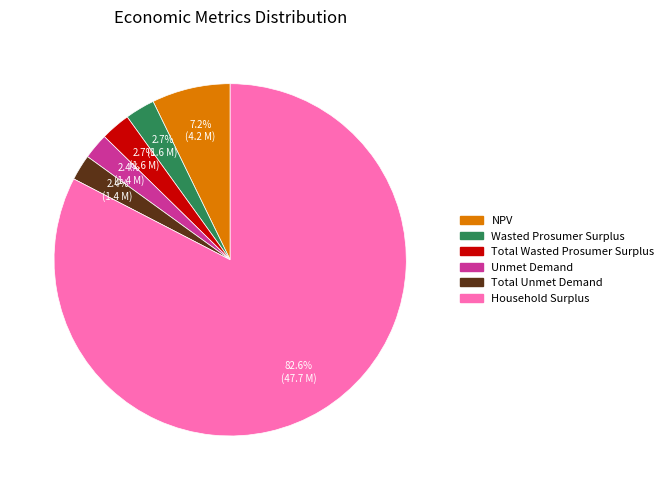

Count the number of slices in the pie.

6